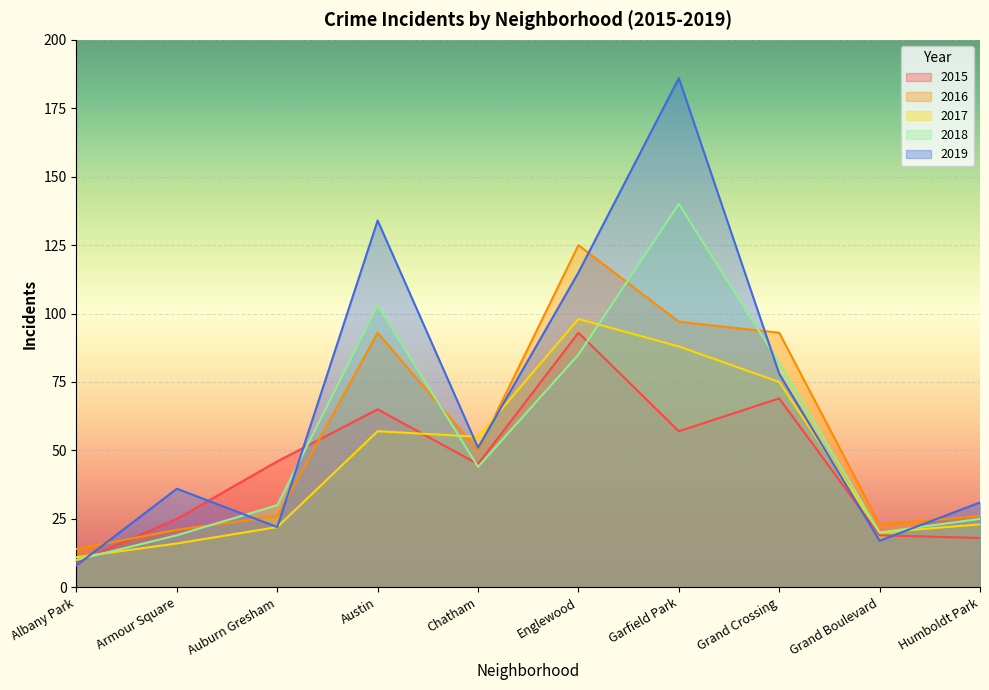

Does the chart display data point markers on the line(s)?

No